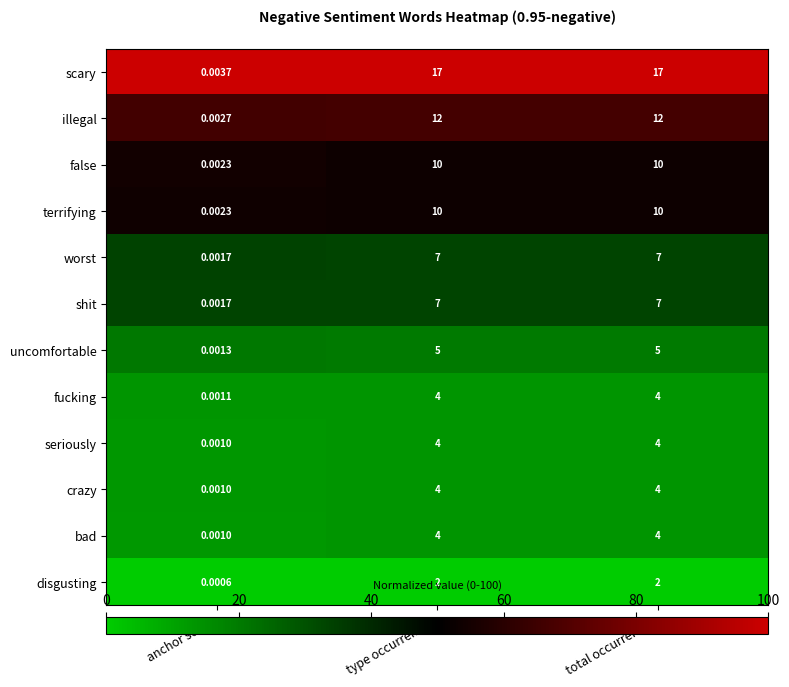

Which series has the largest range (max minus min)?

scary